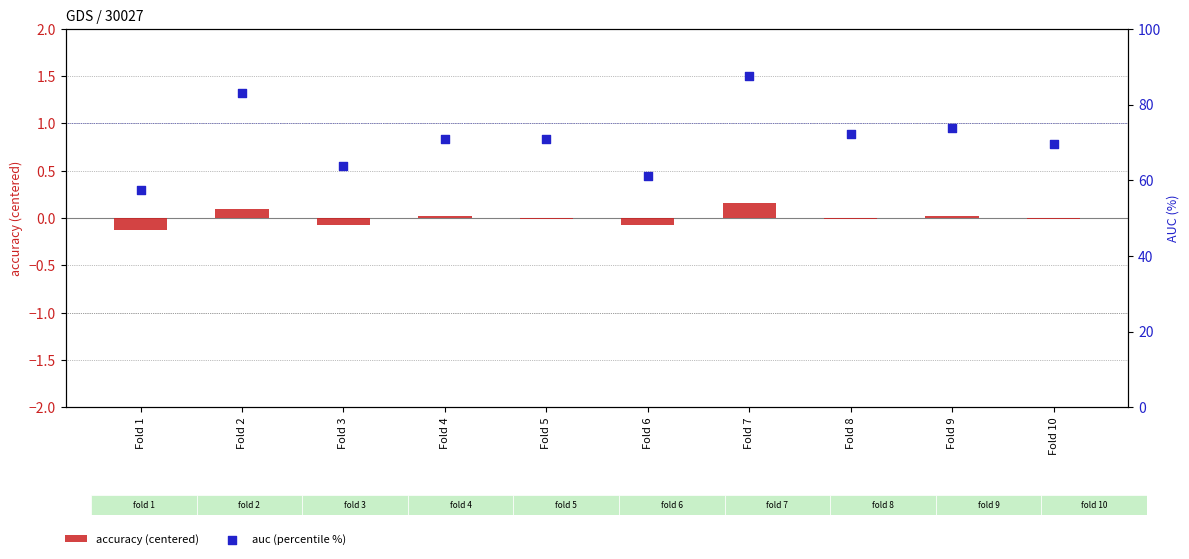

What is the total value across all series at Fold 5?

70.8